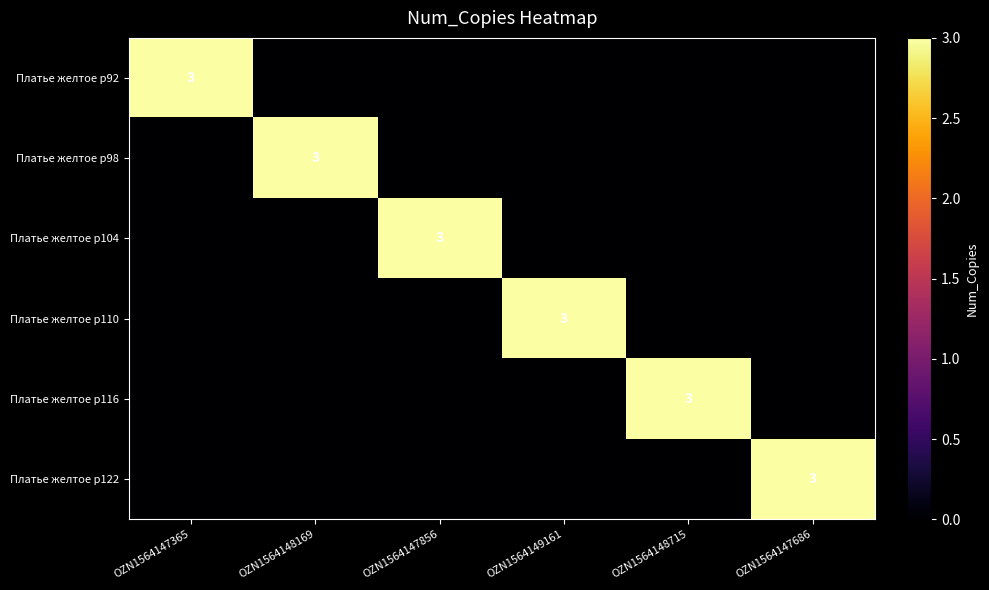

What is the total value across all series at OZN1564147686?

3